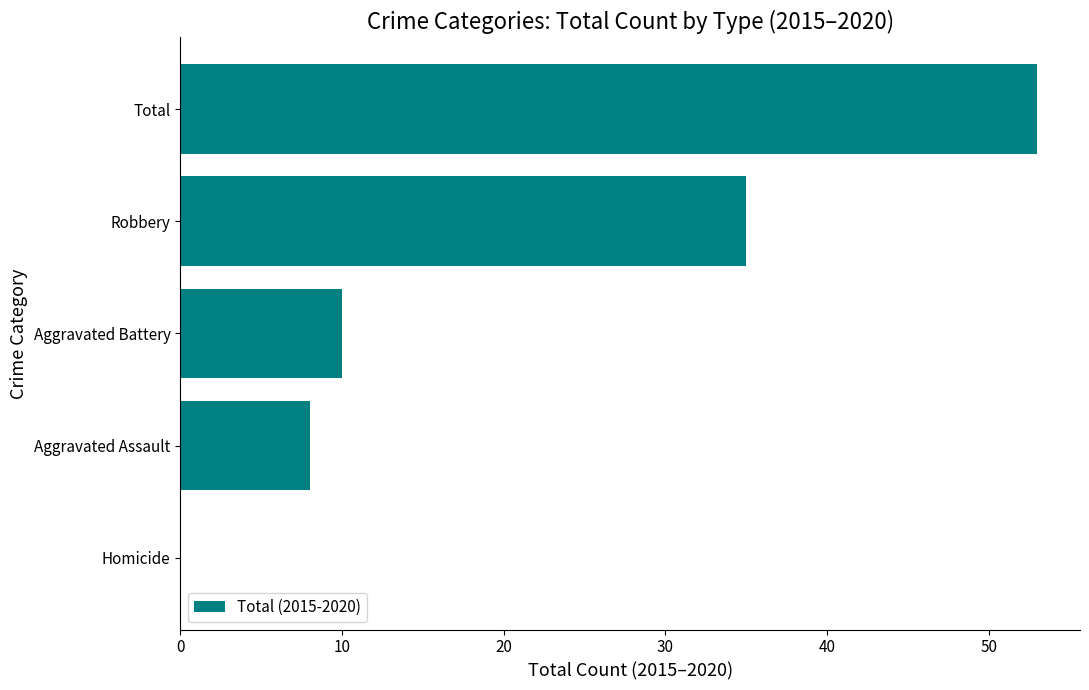

Are the bars horizontal?

Yes